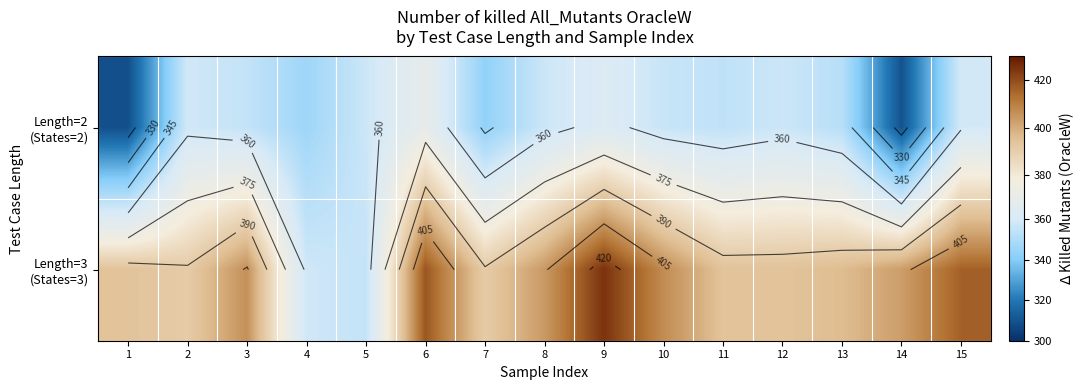

What is the smallest value displayed?

309